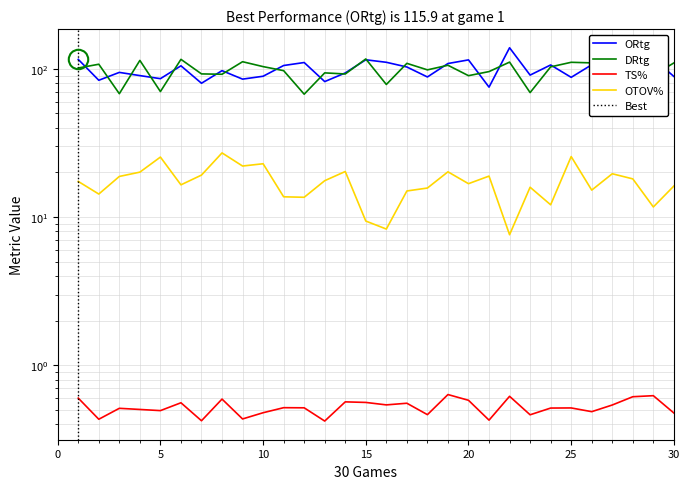

What is the total value across all series at 17?

227.6